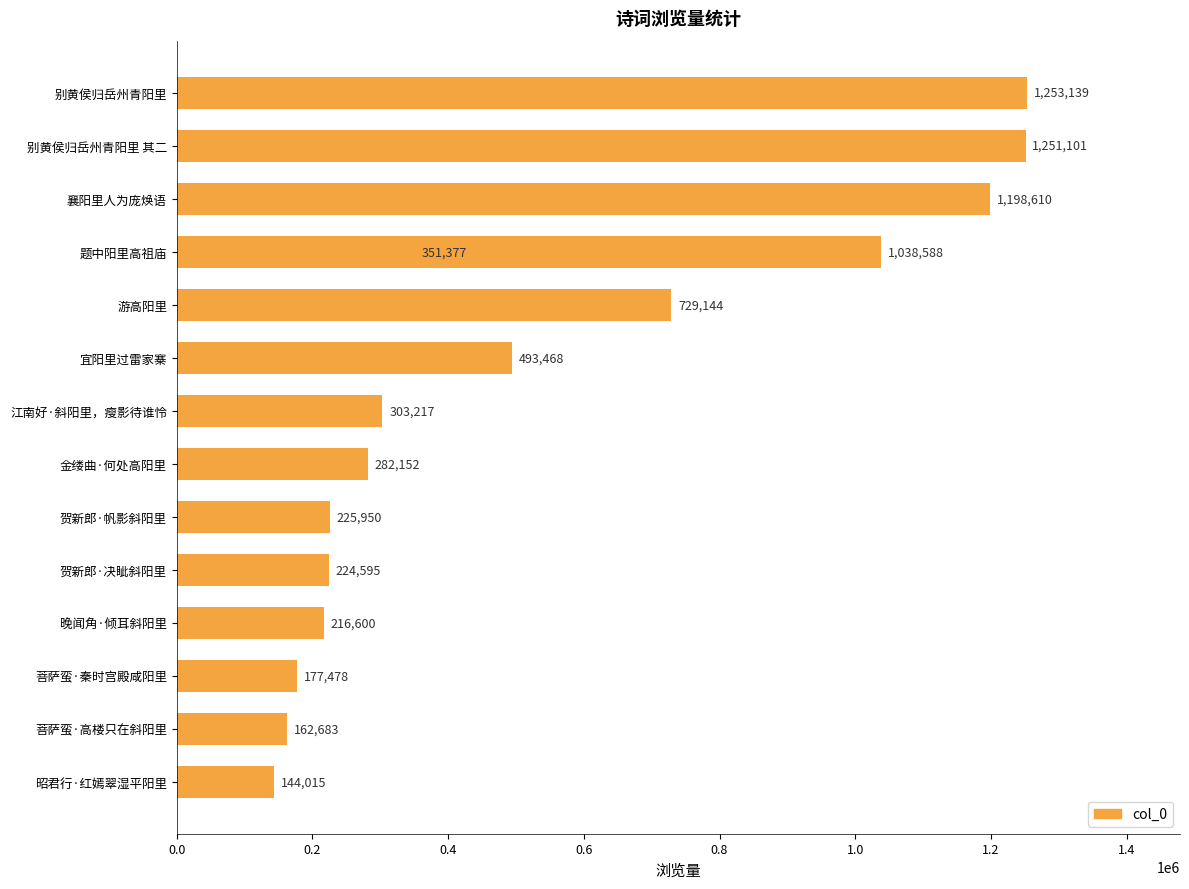

Are the bars grouped side by side (vs. stacked)?

No